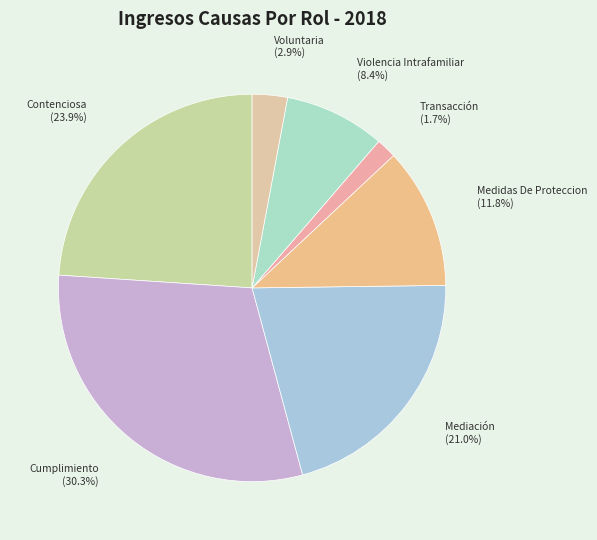

What percentage is the Transacción slice, to the nearest percent?

2%